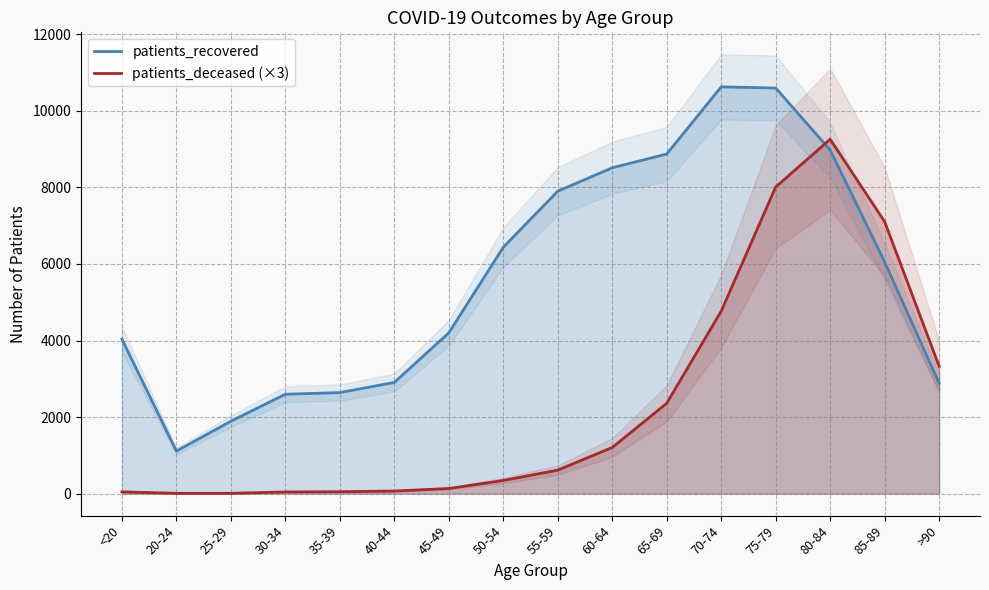

Which series has the largest range (max minus min)?

patients_recovered